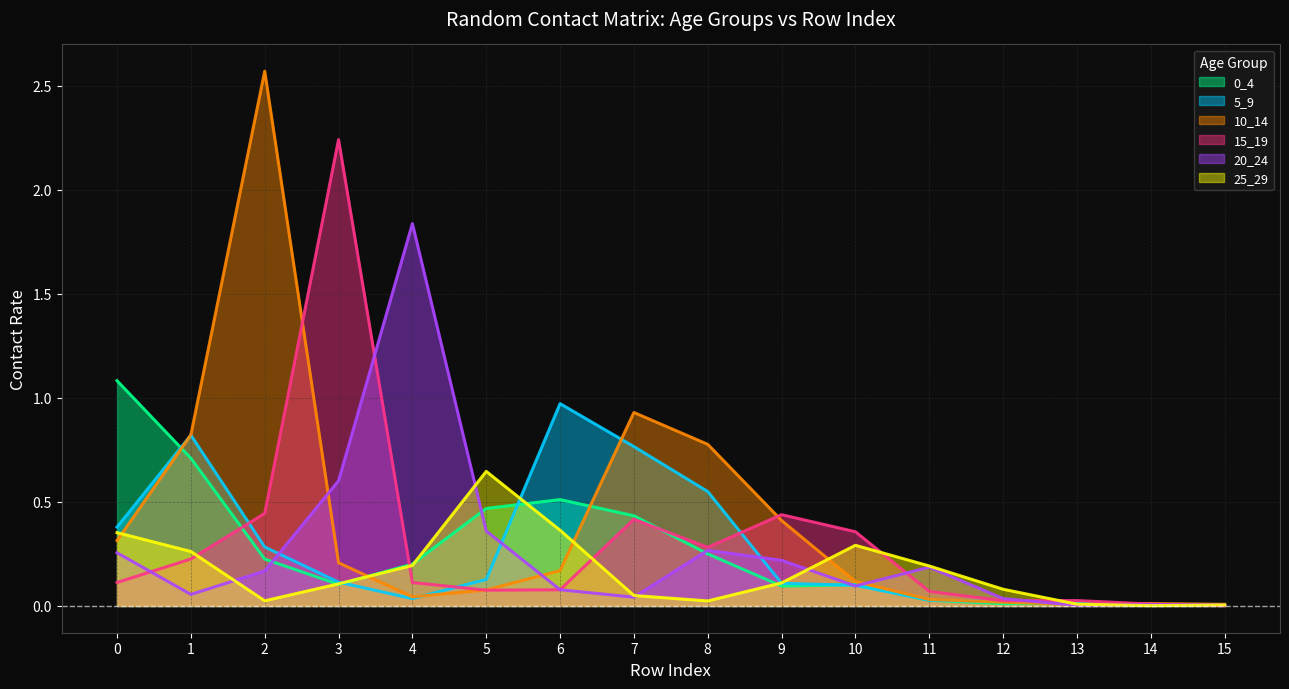

True or false: 0_4 has more than 1 points higher than both neighbors.

True